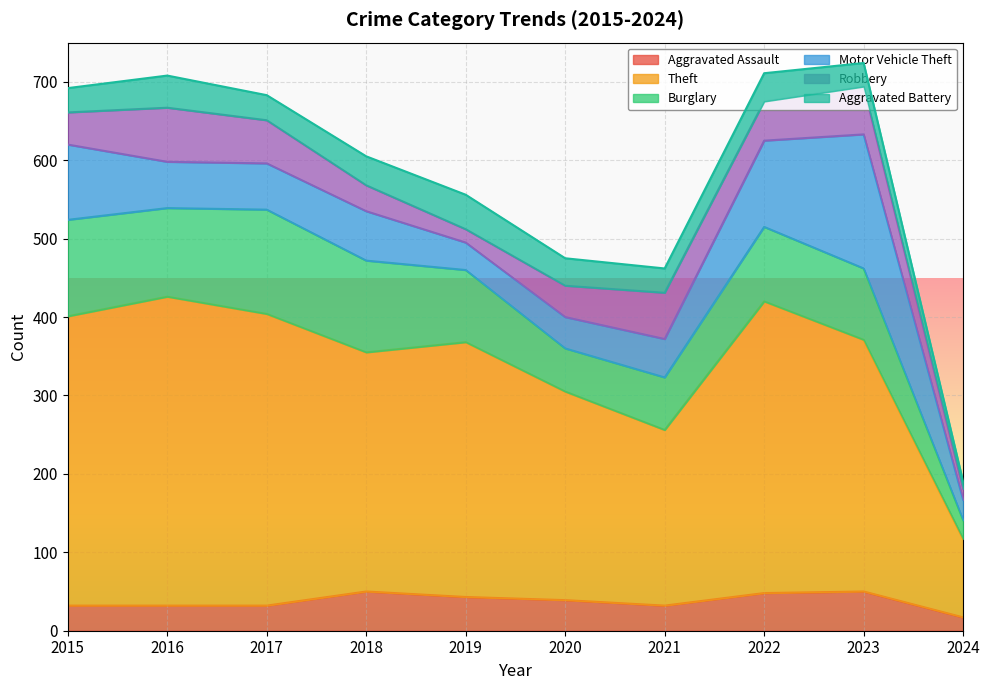

What is the maximum value shown in the chart?

394